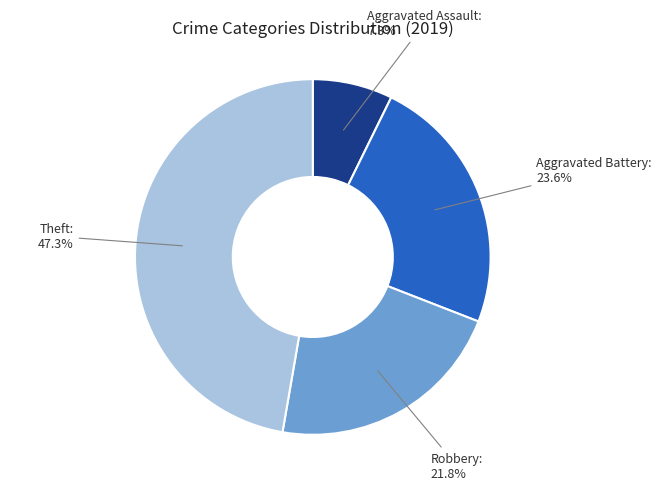

Does Theft account for over 50% of the chart?

No